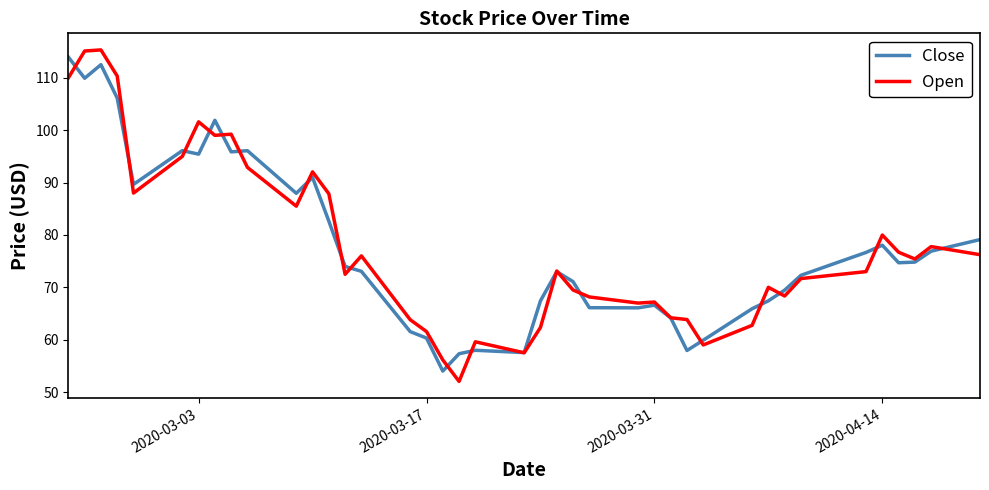

Is this an area chart (filled region under the line)?

No